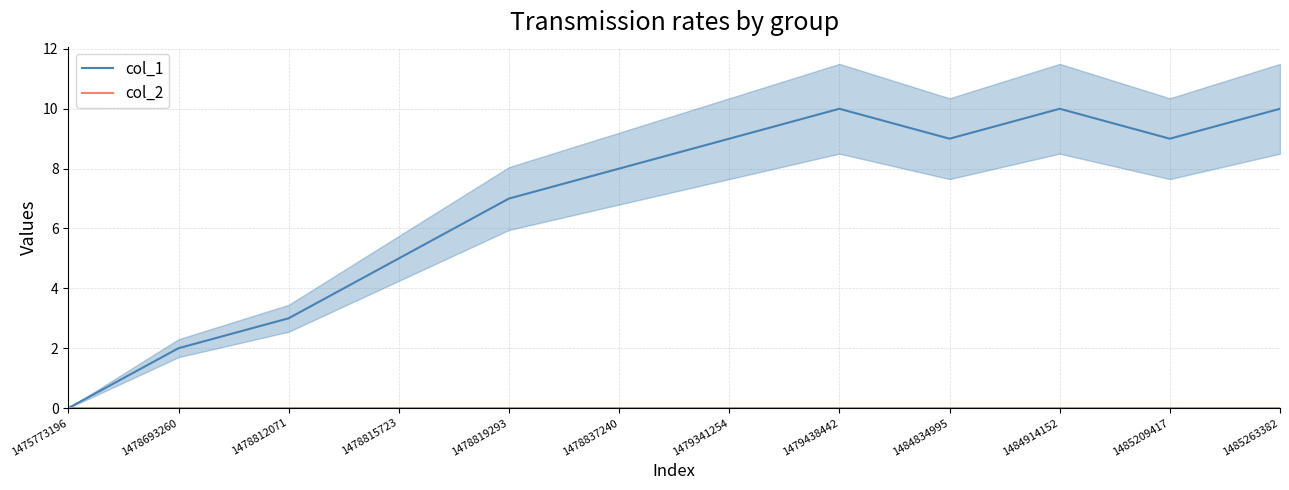

Reading left to right, extract all data points from this chart.

col_1: 1475773196=0	1478693260=2	1478812071=3	1478815723=5	1478819293=7	1478837240=8	1479341254=9	1479438442=10	1484834995=9	1484914152=10	1485209417=9	1485263382=10
col_2: 1475773196=0	1478693260=0	1478812071=0	1478815723=0	1478819293=0	1478837240=0	1479341254=0	1479438442=0	1484834995=0	1484914152=0	1485209417=0	1485263382=0